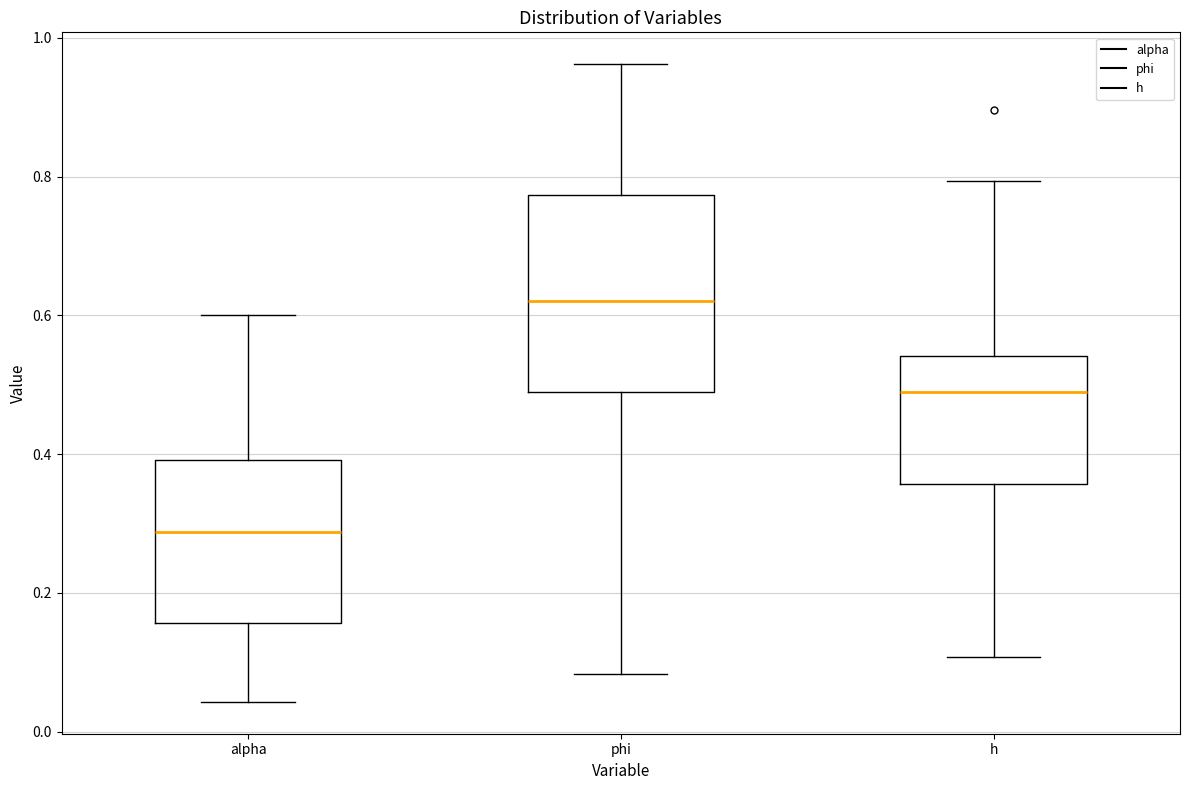

Where is the upper edge of the box for alpha on the y-axis? The values are not printed on the chart, so give them approximately, as read against the axis.

0.40